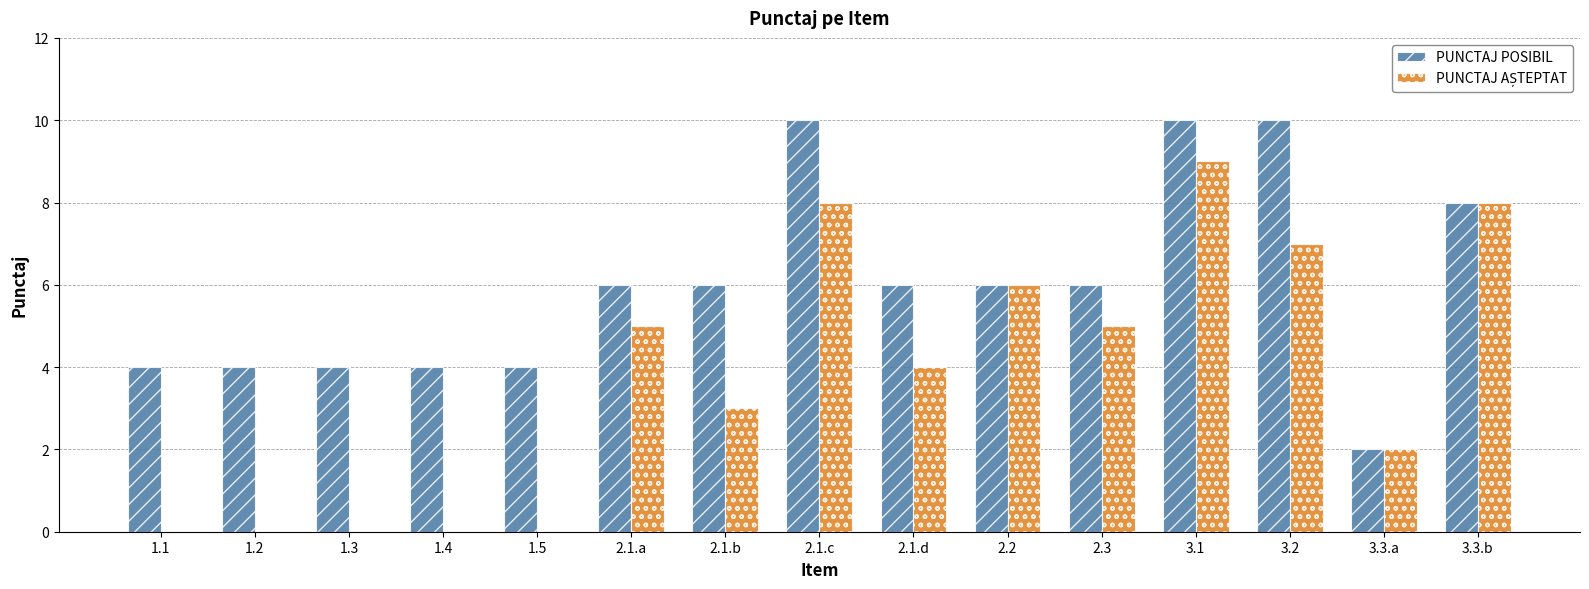

The PUNCTAJ POSIBIL series shows 8 at 2.1.d. True or false?

False